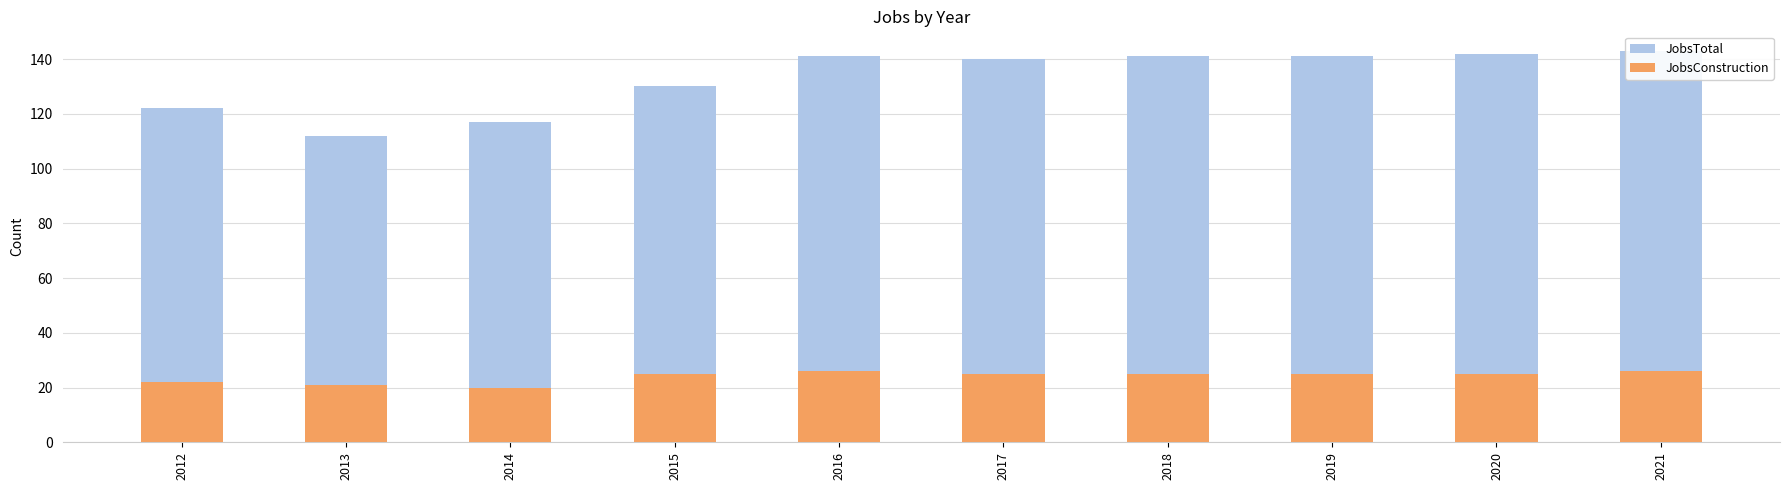

Is the value of JobsConstruction at 2015 greater than the value of JobsTotal at 2020?

No